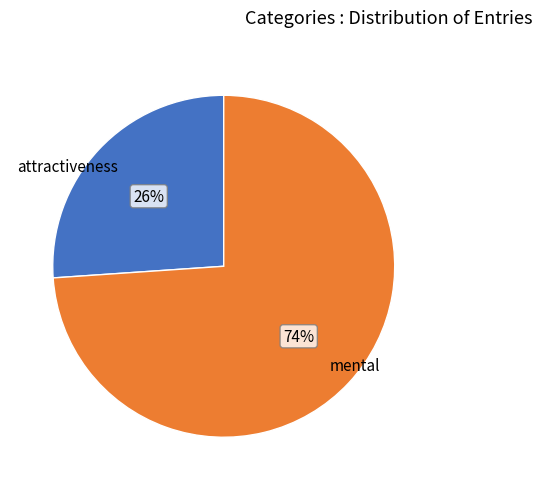

Rank the categories by value from lowest to highest.

attractiveness, mental